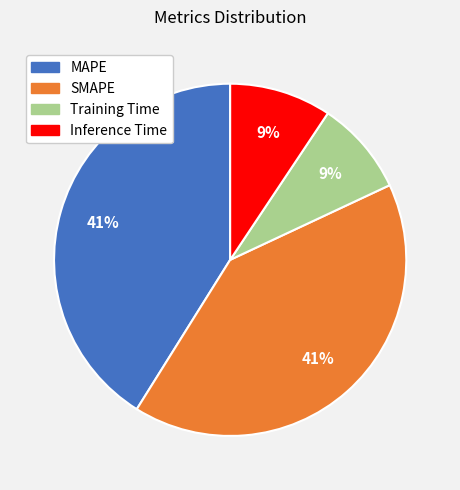

Does SMAPE account for over 50% of the chart?

No